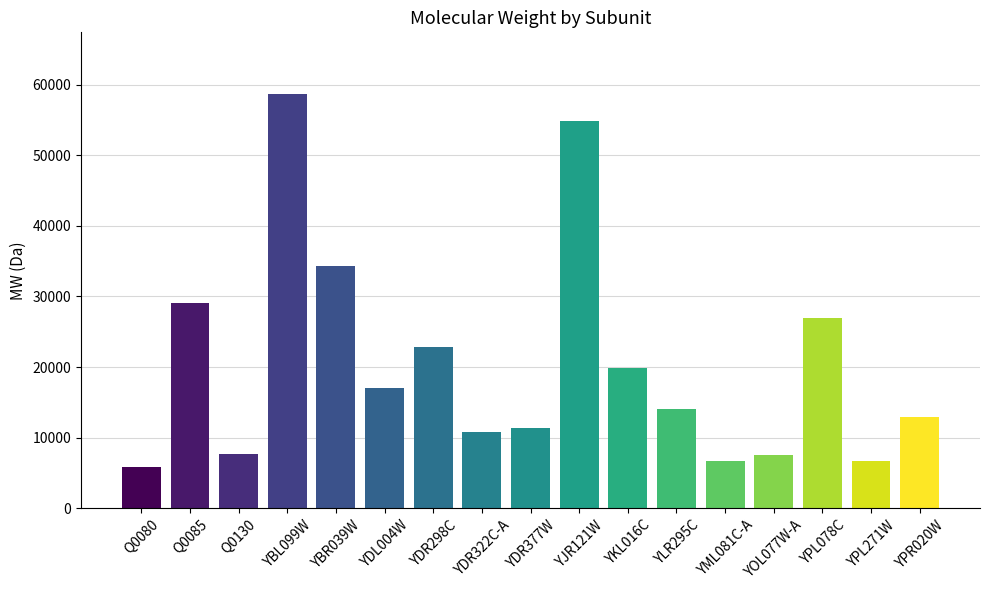

At which label is the value closest to 32215?

YBR039W